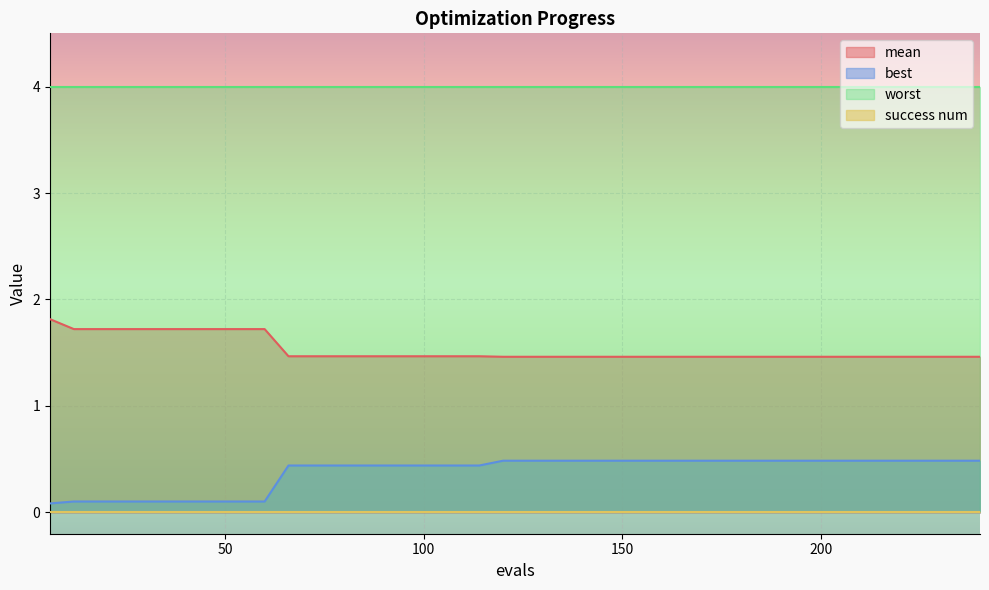

Which series has the largest total across all categories?

worst